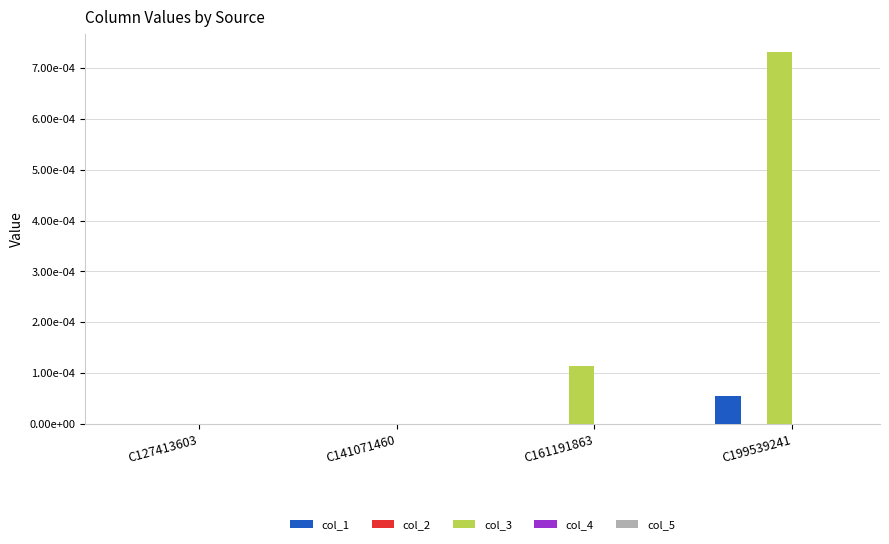

Does the chart contain stacked bars?

No